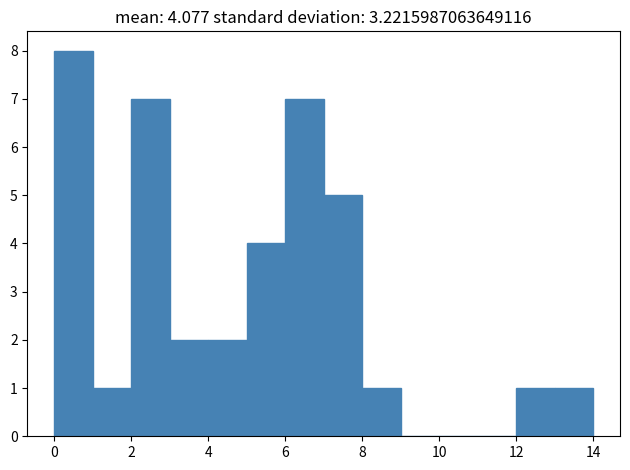

Reading left to right, transcribe this chart: for each bar, give the range it covers on the x-axis and its height. The values are not printed on the chart, so give them approximately, as read against the axis.

0 to 1: 8
1 to 2: 1
2 to 3: 7
3 to 4: 2
4 to 5: 2
5 to 6: 4
6 to 7: 7
7 to 8: 5
8 to 9: 1
9 to 10: 0
10 to 11: 0
11 to 12: 0
12 to 13: 1
13 to 14: 1